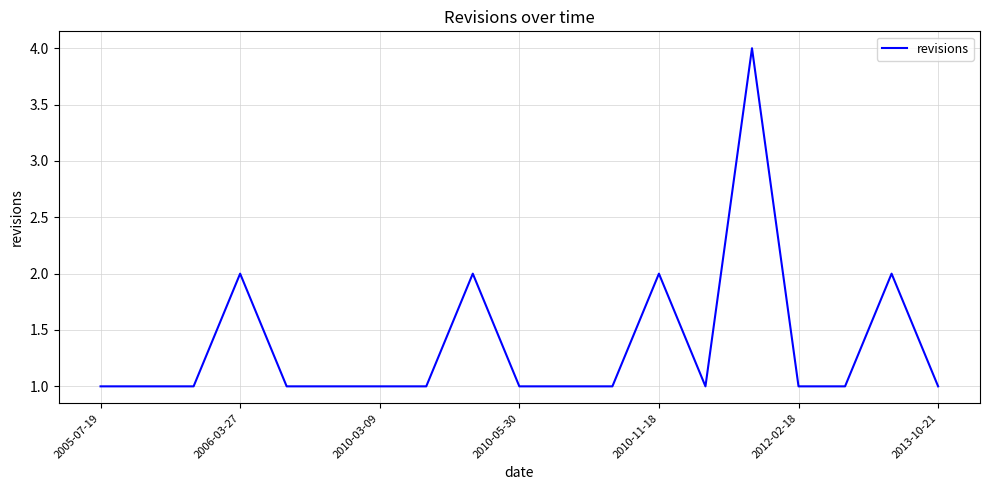

What is the maximum value shown in the chart?

4